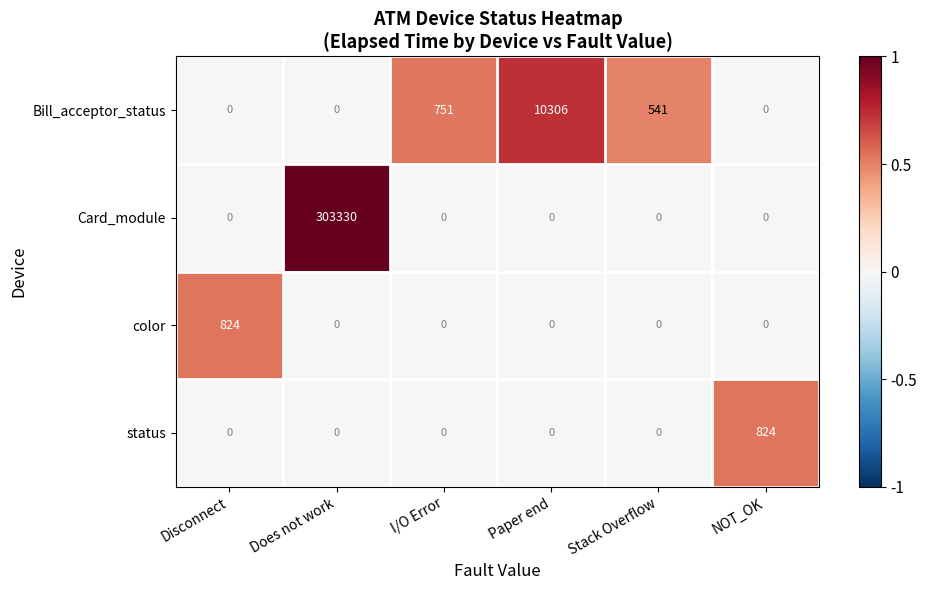

What is the maximum value shown in the chart?

303330